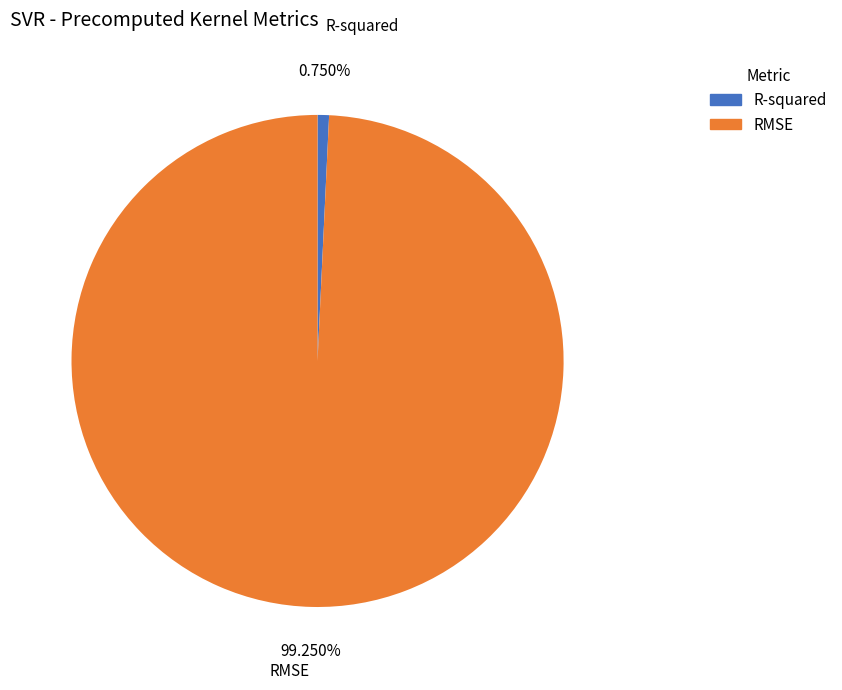

Does RMSE represent more than half of the total?

Yes